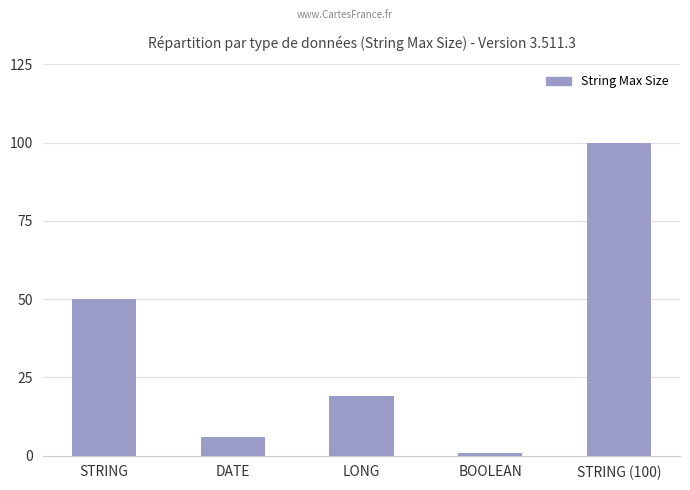

What is the minimum value shown in the chart?

1